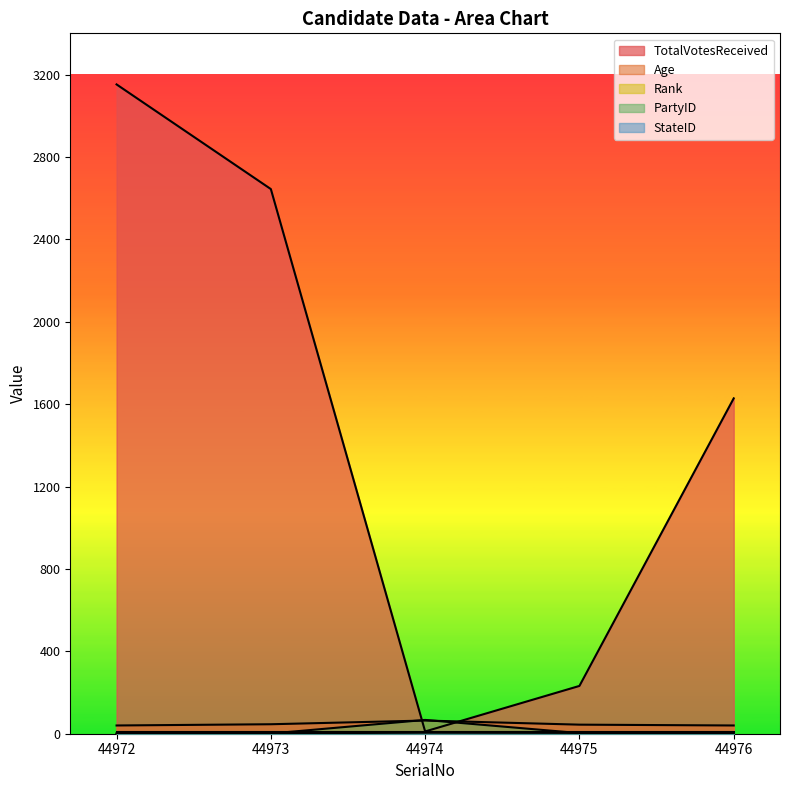

The value of Age at 44973 is 46. True or false?

True